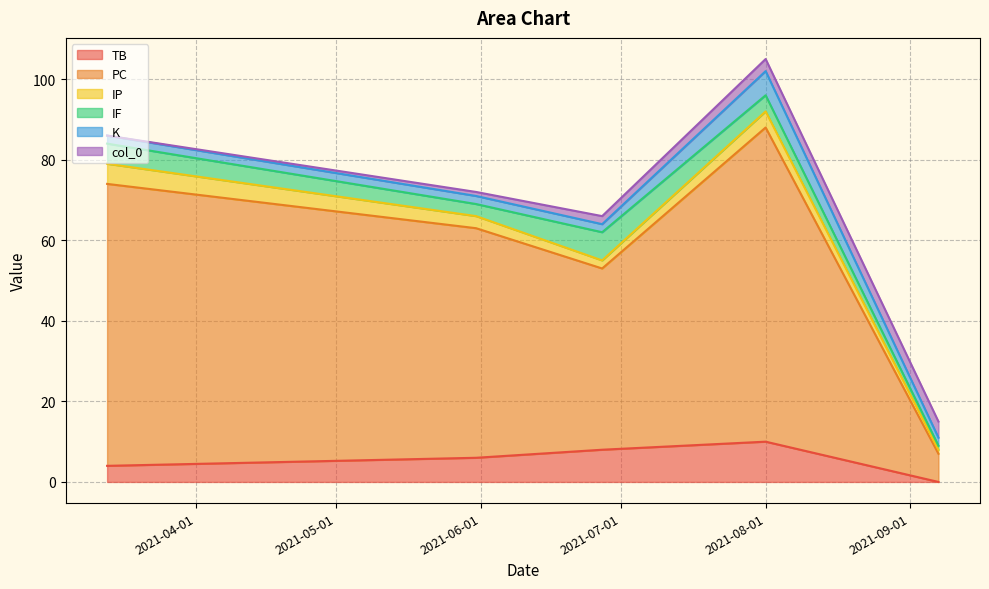

Does the chart have visible grid lines?

Yes